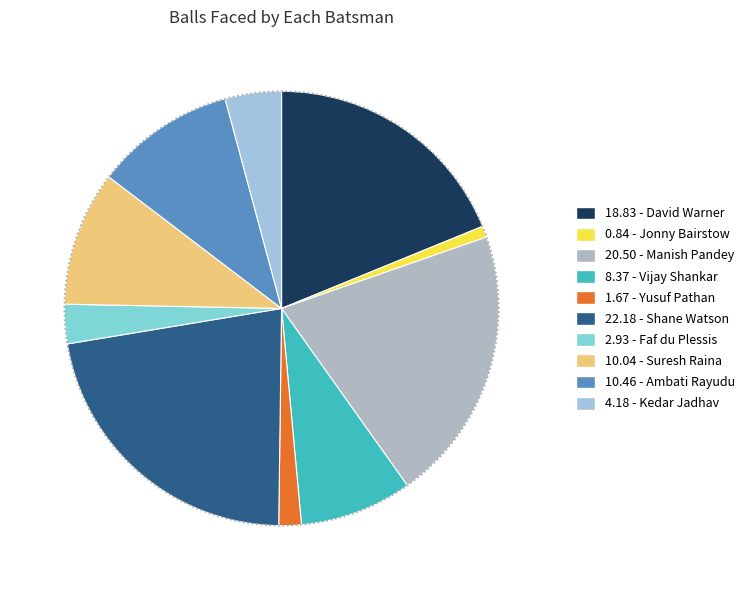

Combined, do Dwayne Bravo and Jonny Bairstow account for over 50%?

No